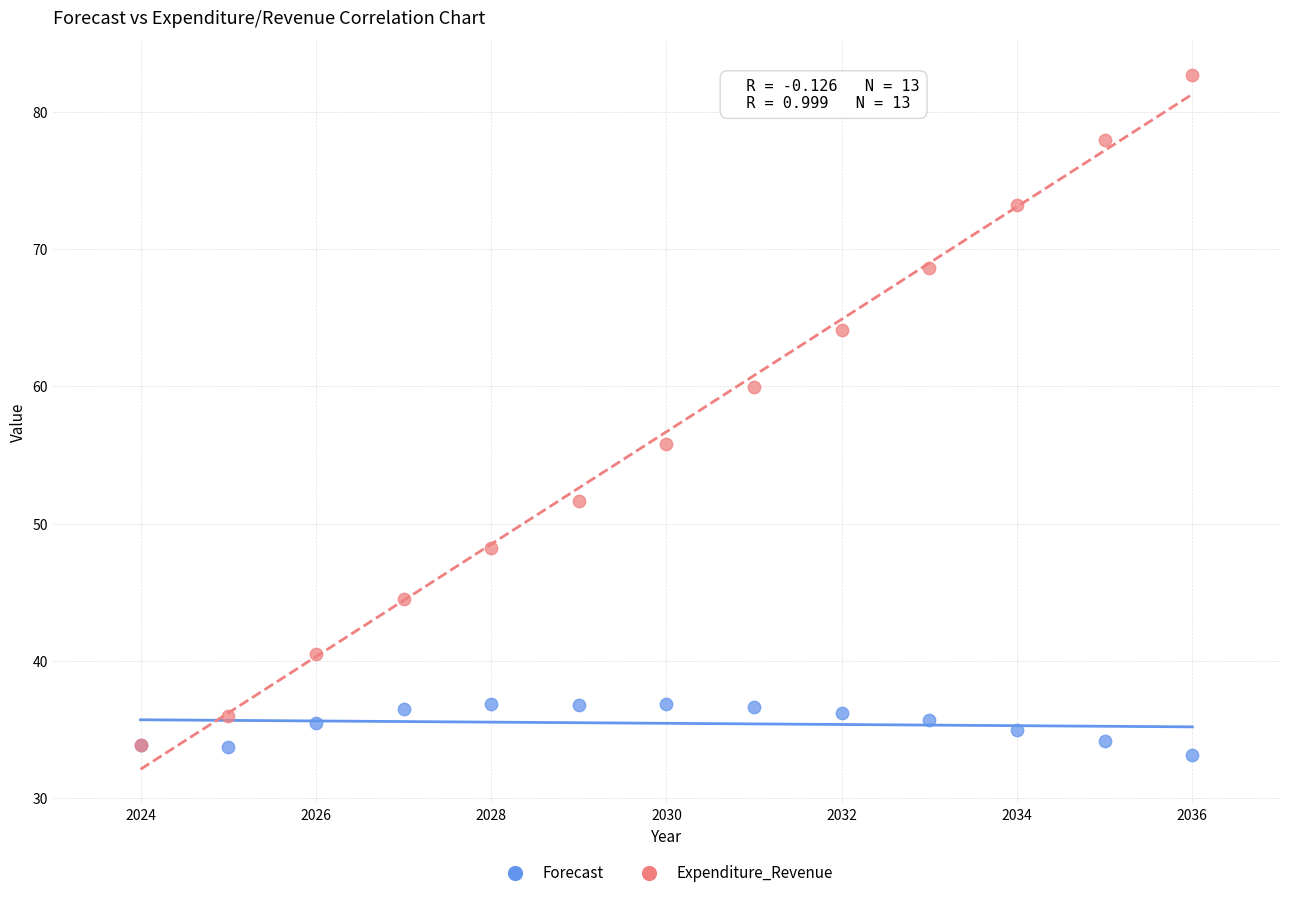

What are all the series names shown in the legend?

Forecast, Expenditure_Revenue